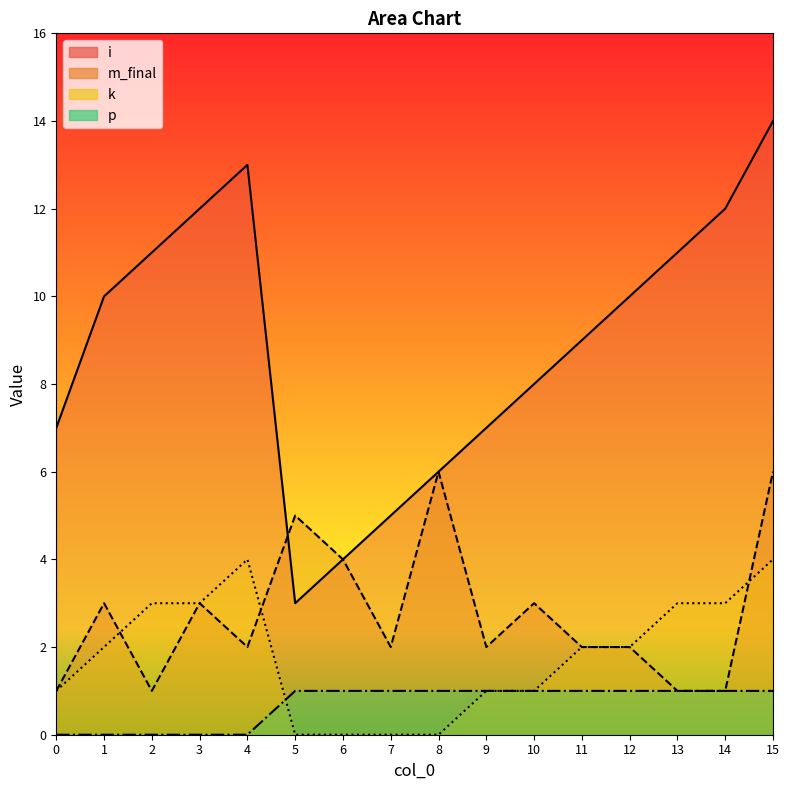

True or false: i and k intersect in this chart.

False